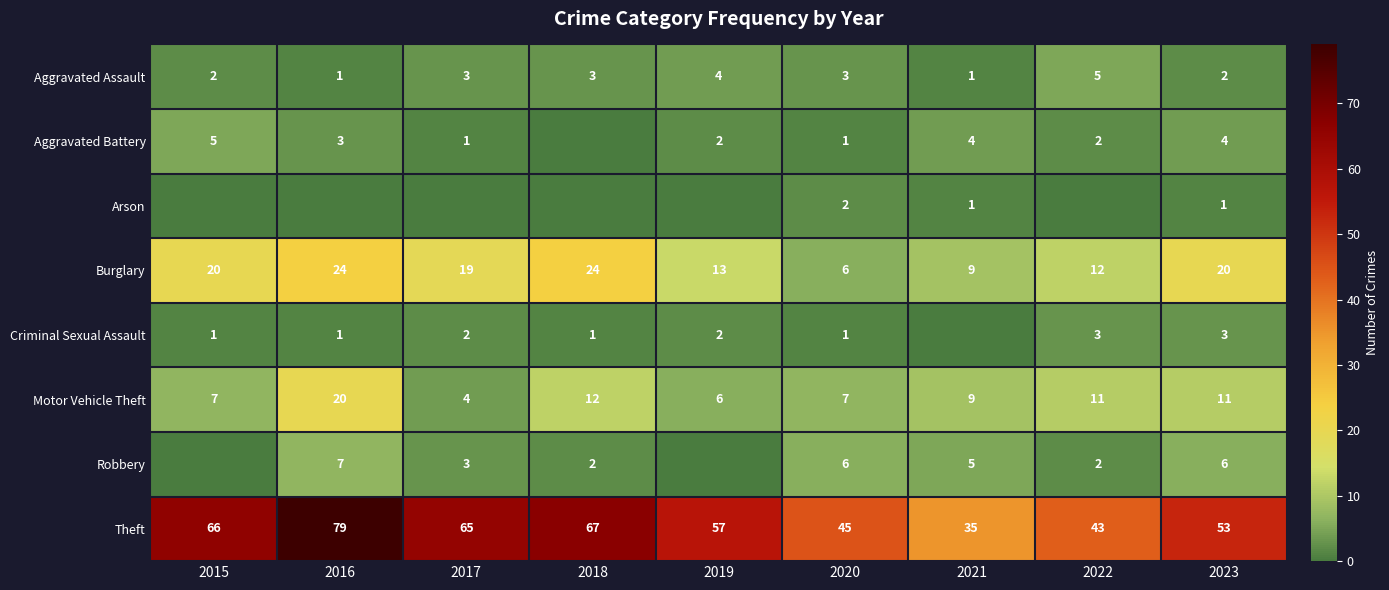

True or false: Theft has a value of 17 at 2018.

False